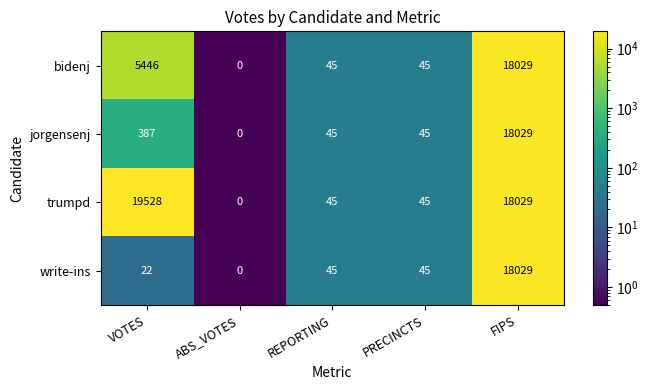

The value of trumpd at ABS_VOTES is 0. True or false?

True